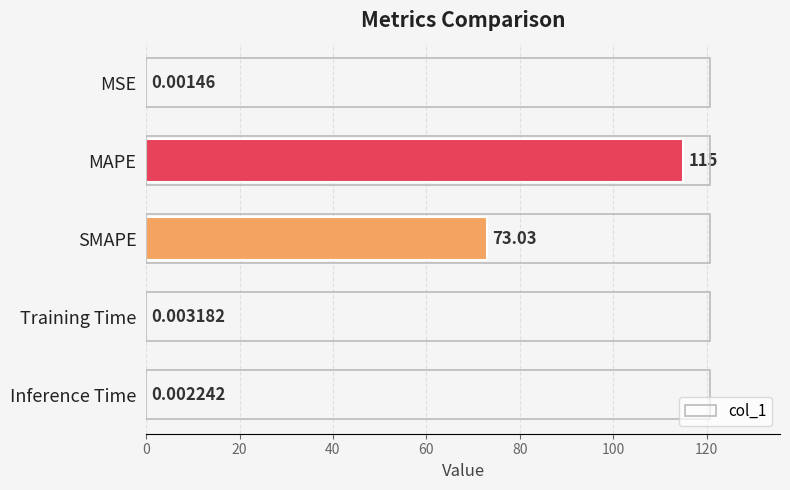

Which has a higher value, SMAPE or MSE?

SMAPE